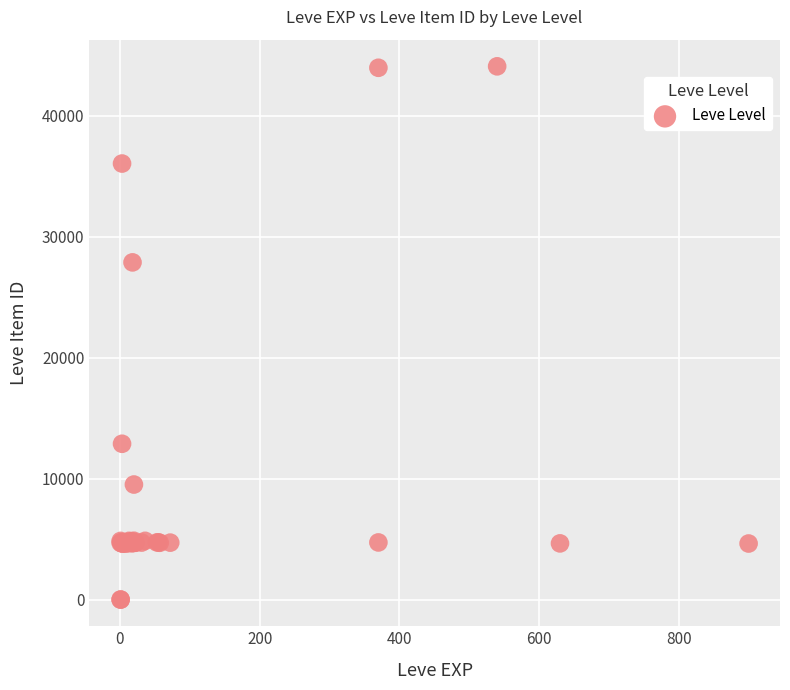

What Y value in the scatter plot is closest to 22048?

27884